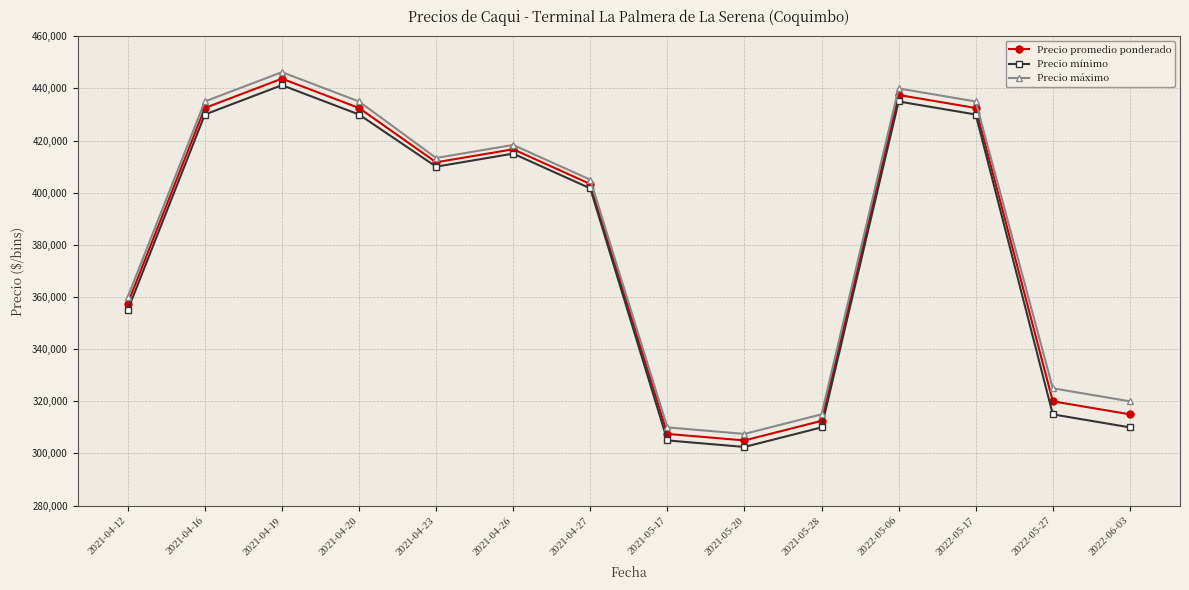

What is the difference between the maximum and minimum values in the Precio mínimo series?

138750